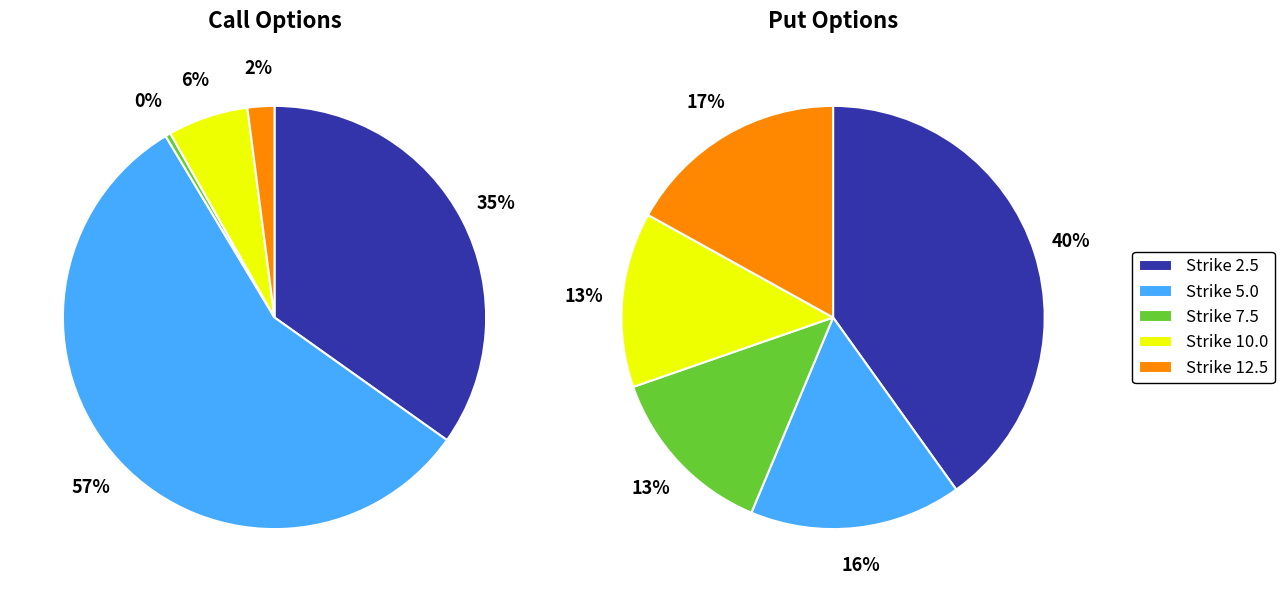

To the nearest percent, what is the average slice percentage?

20%